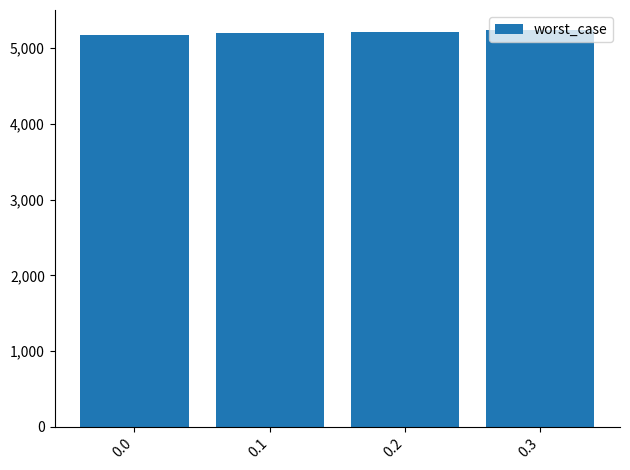

What is the difference between the second highest and minimum values?

44.0